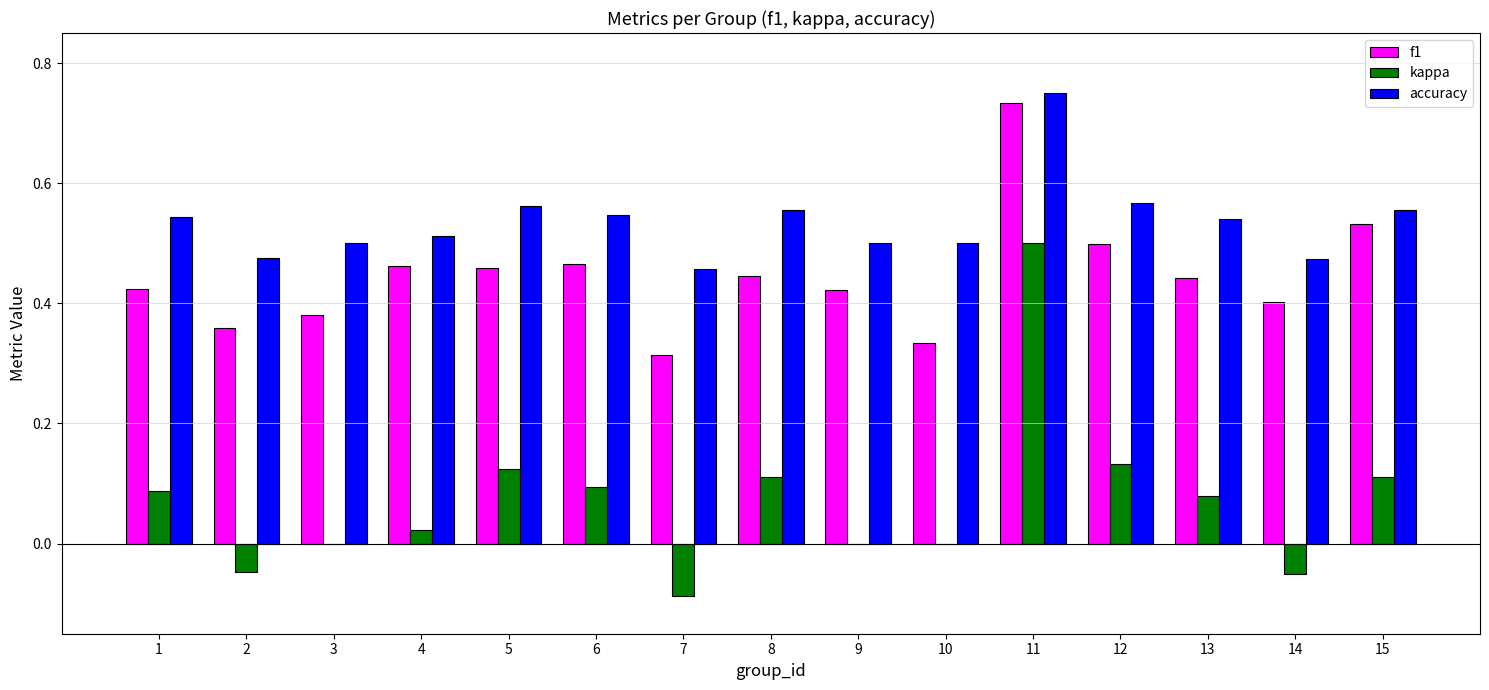

Which category has the highest value in the kappa series?

11